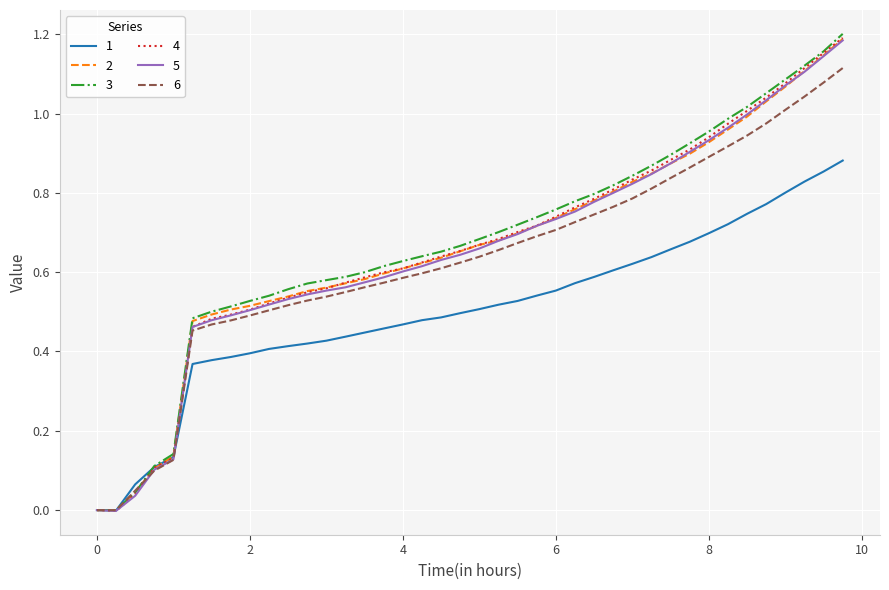

Which series has the largest range (max minus min)?

3